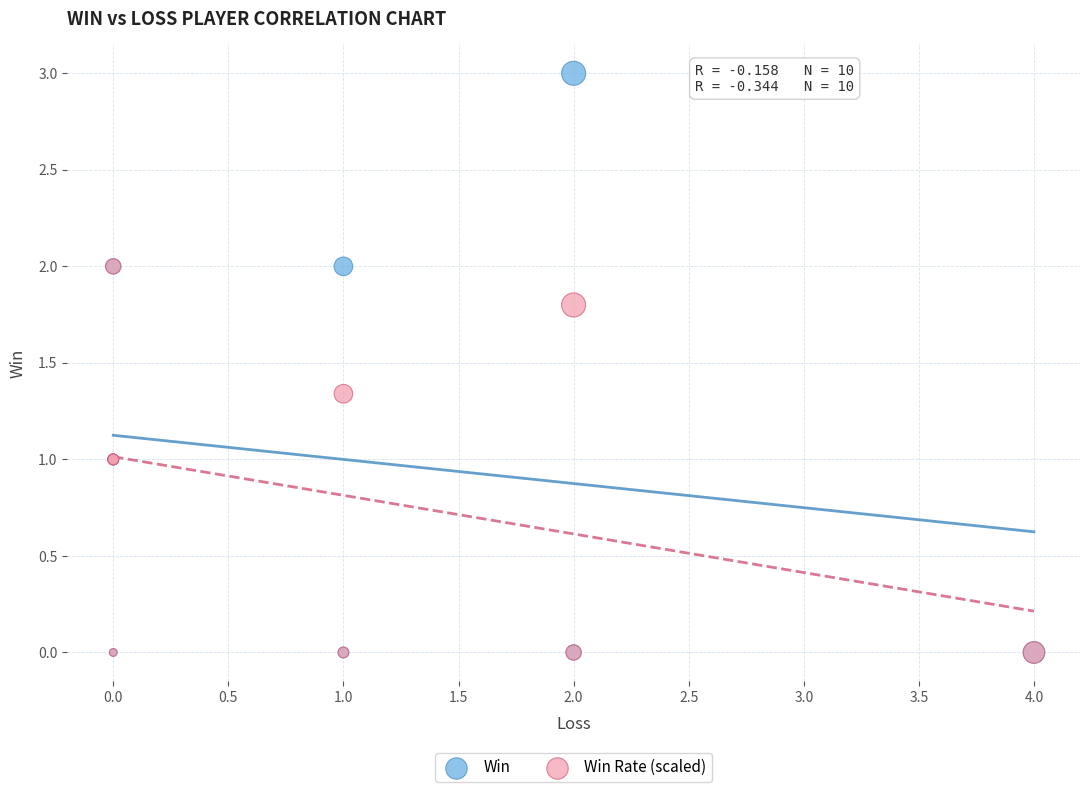

What are all the series names shown in the legend?

Win, Win Rate (scaled)